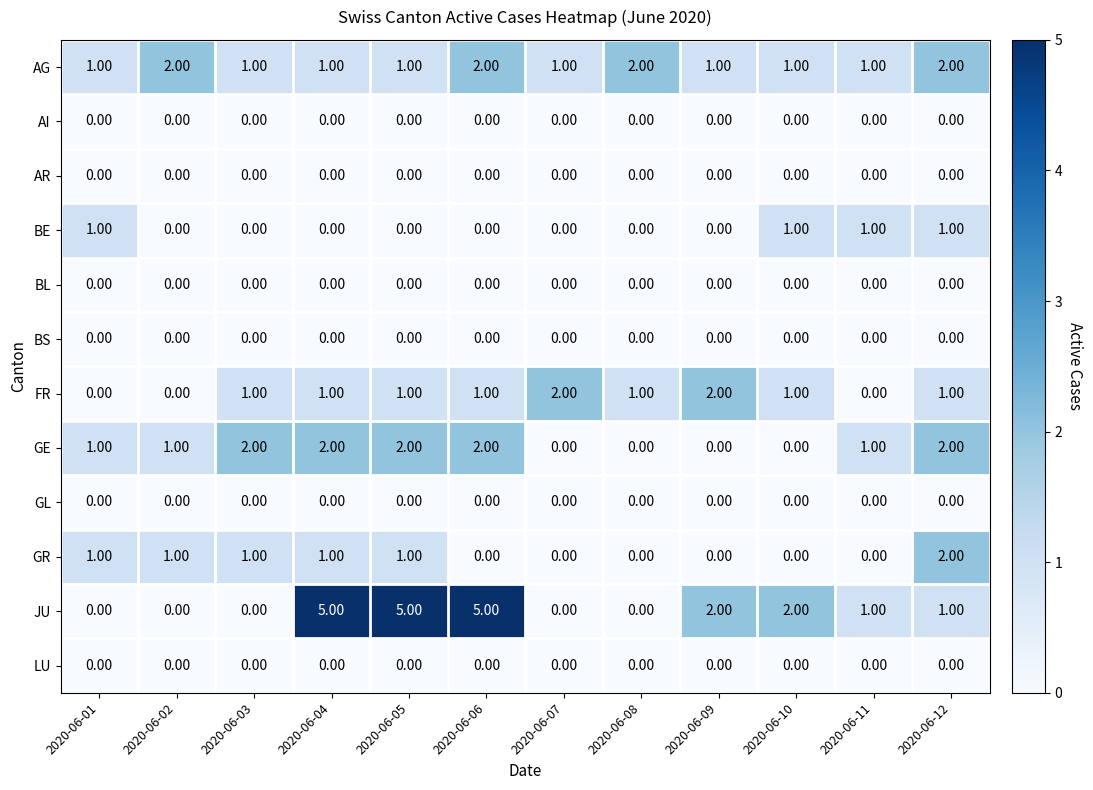

Which series has the largest total across all categories?

JU